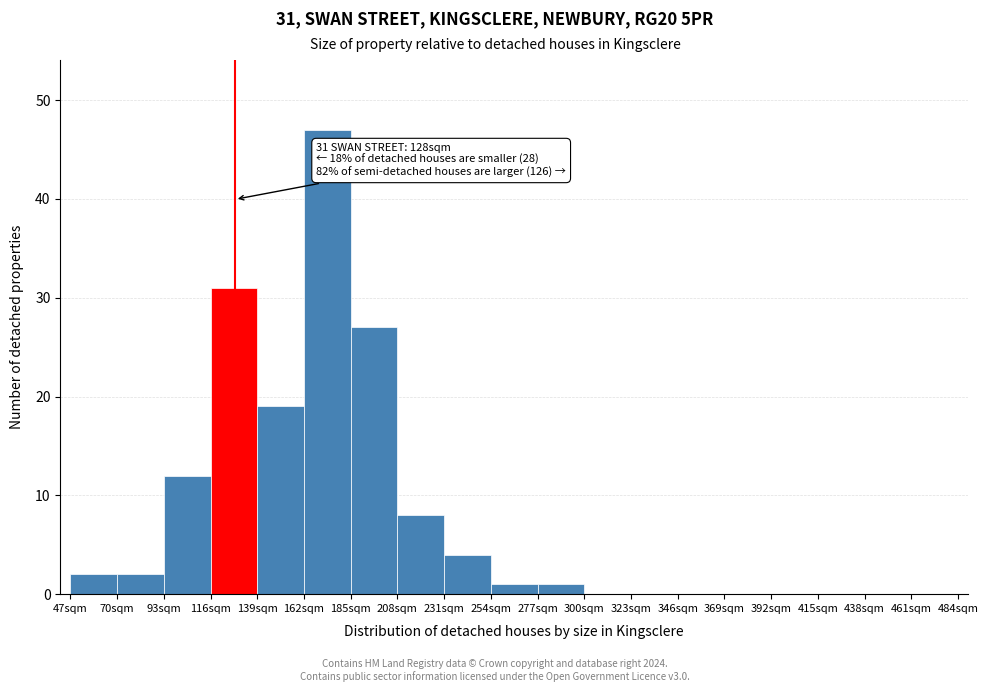

Which range on the x-axis has the tallest bar?

162 to 185